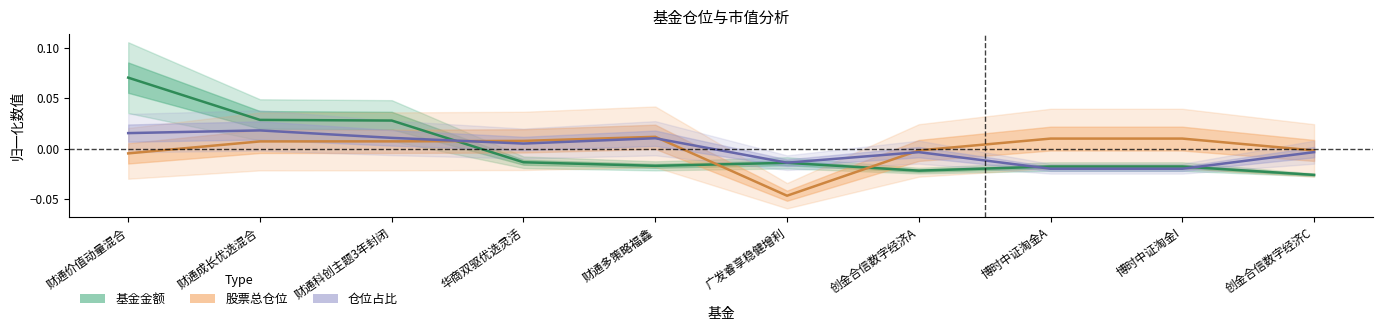

How many data points in 基金金额 are above 0?

3